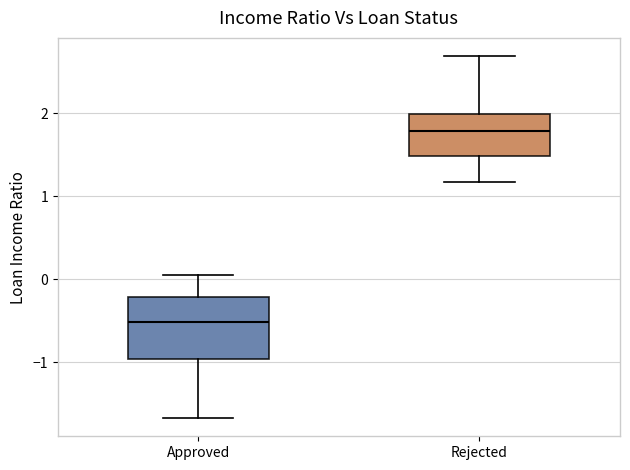

Reading left to right, transcribe this box plot: for each box, give where its median line is, the range the box spans, and where its two whiskers end, as read against the y-axis. The values are not printed on the chart, so give them approximately, as read against the axis.

Approved: median -0.5, box -1.0 to -0.2, whiskers -1.7 to 0.1
Rejected: median 1.8, box 1.5 to 2.0, whiskers 1.2 to 2.7